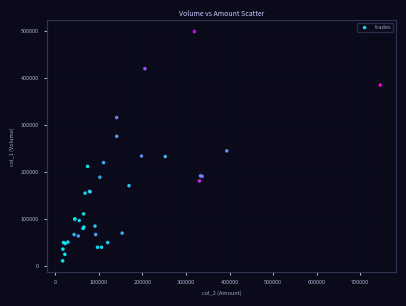

What Y value in the scatter plot is closest to 255000?

245000